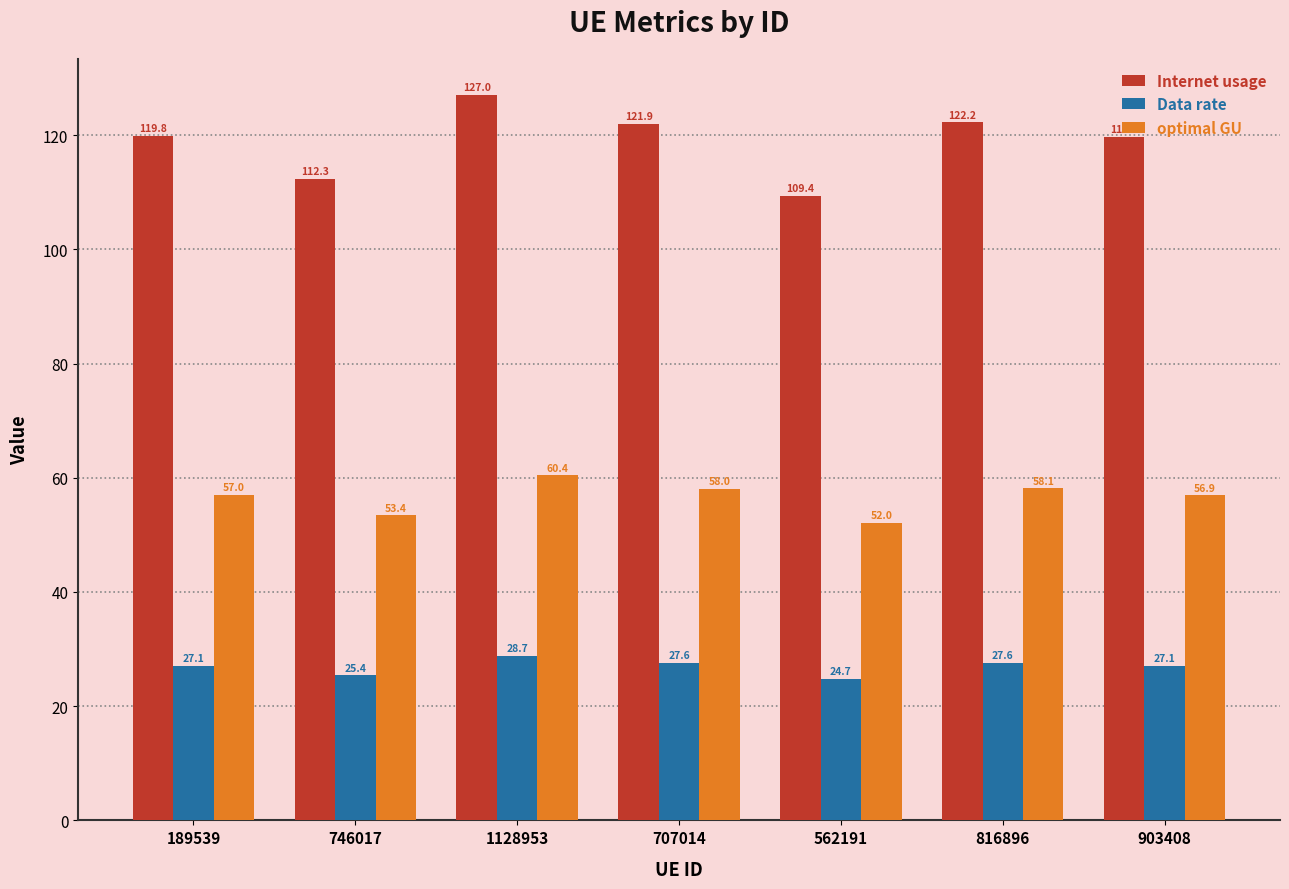

At how many categories does at least one series exceed 126?

1